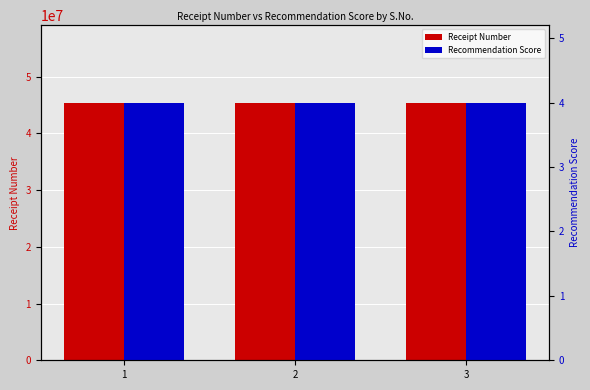

Rank the series by their maximum value, from highest to lowest.

Receipt Number, Recommendation Score